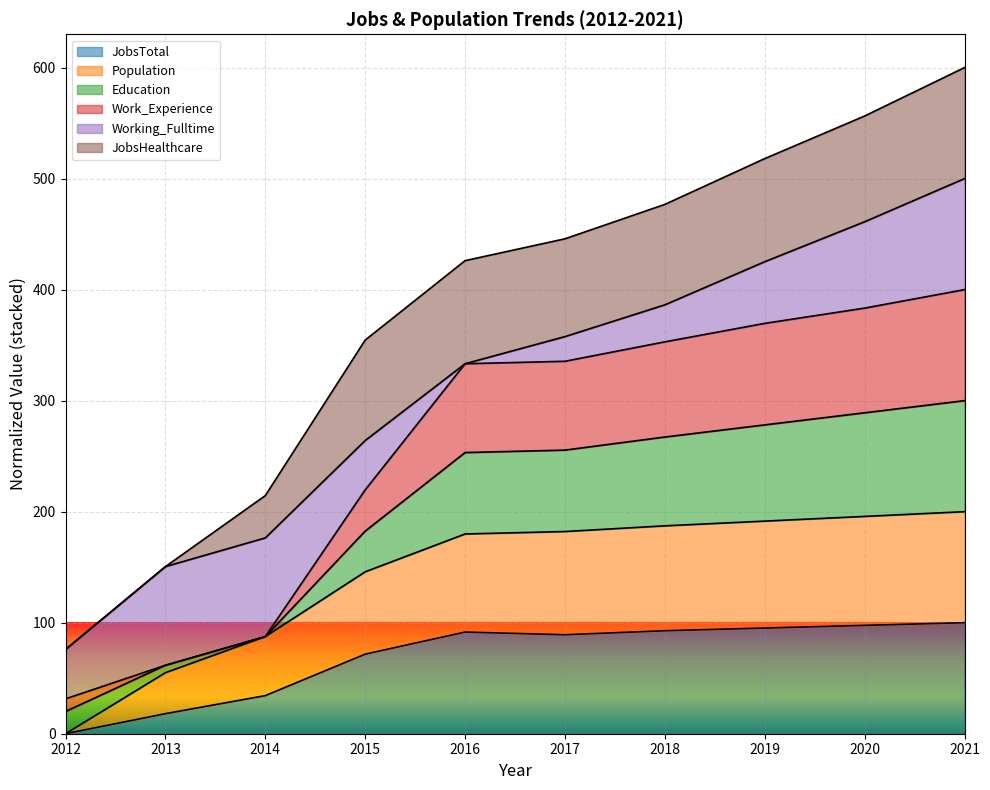

The value of JobsTotal at 2014 is 34.3. True or false?

True